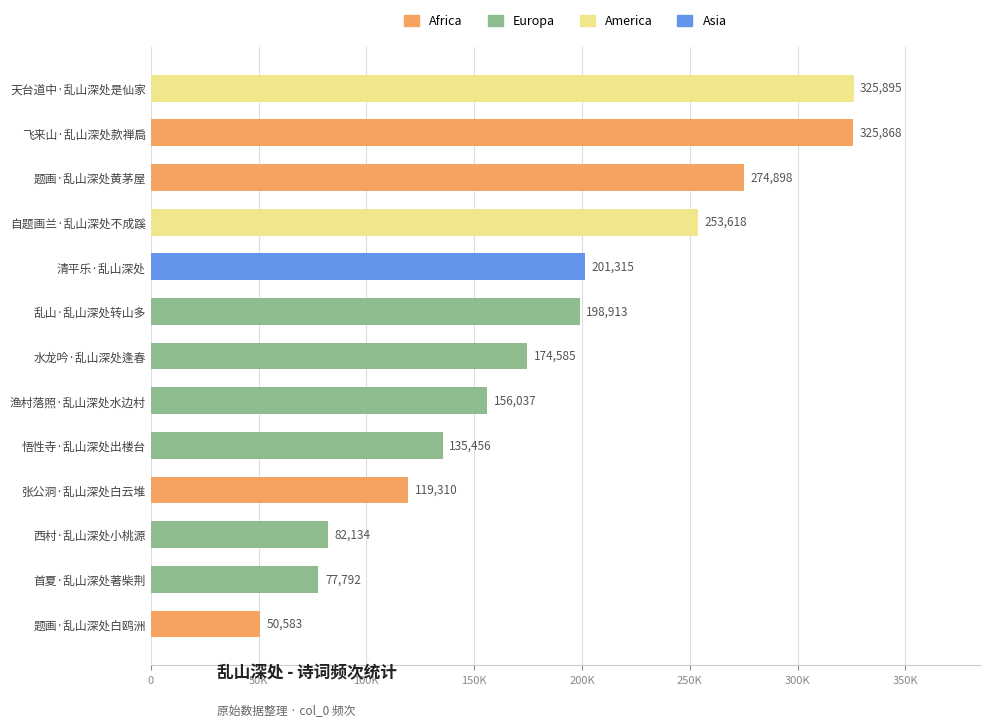

Does the chart contain any negative values?

No